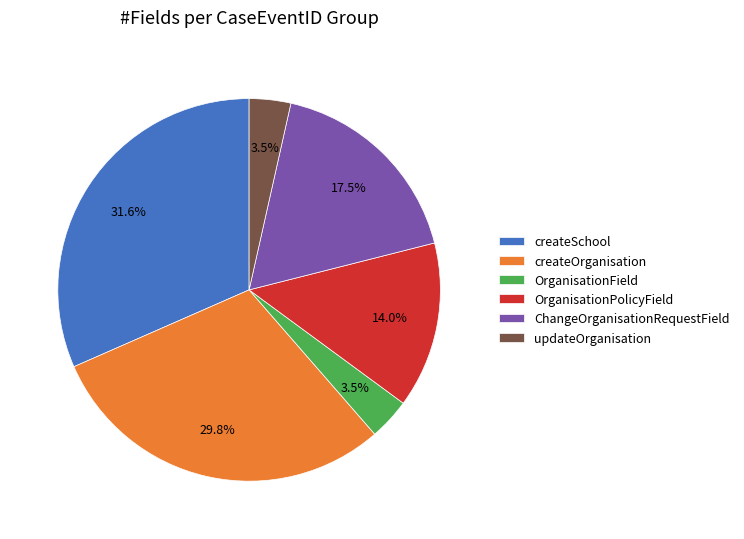

Count the number of slices in the pie.

6